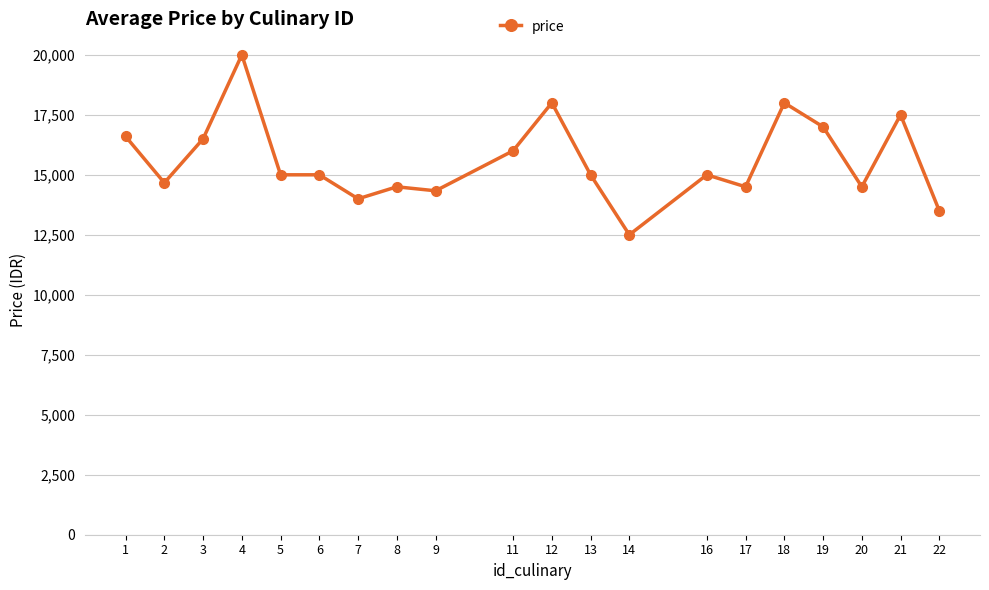

True or false: the data shows 14500.0 at 8.

True